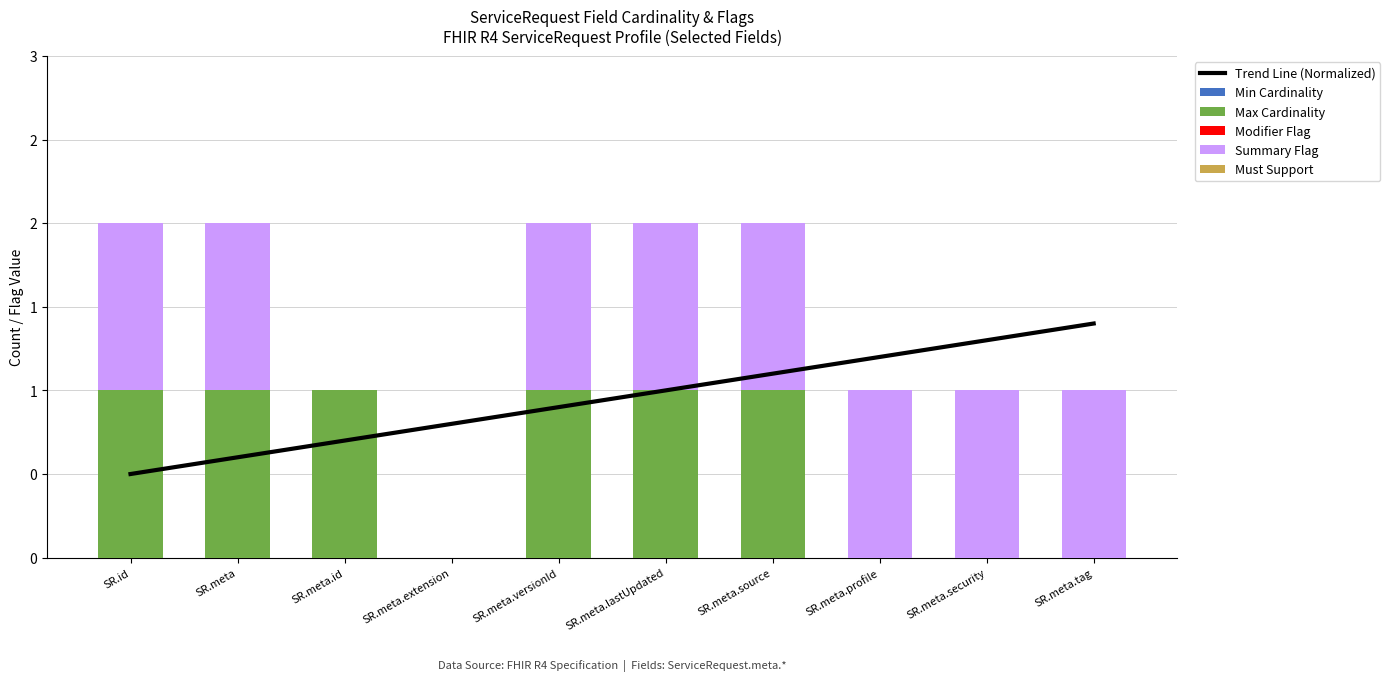

What is the average value of the Max Cardinality series?

0.6